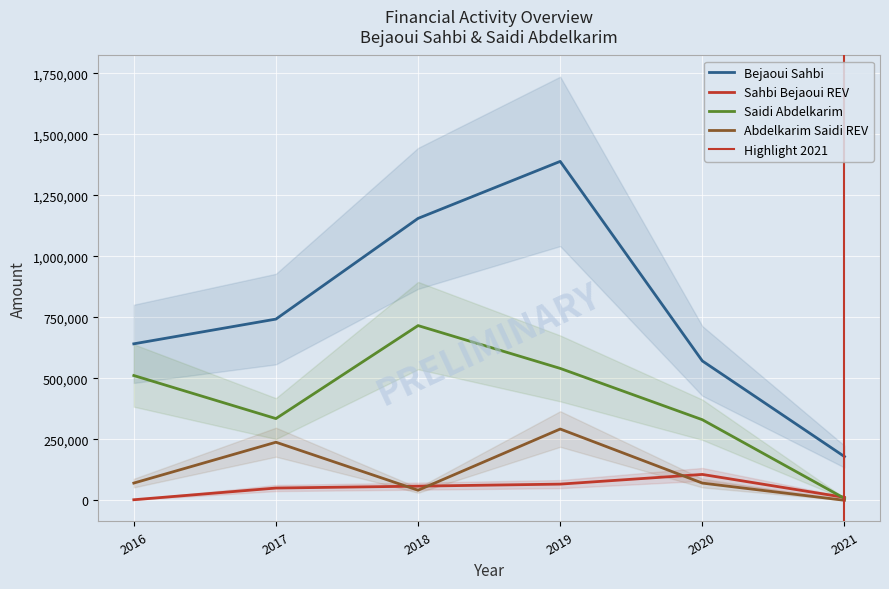

Is the value of Bejaoui Sahbi at 2019 greater than the value of Abdelkarim Saidi REV at 2017?

Yes